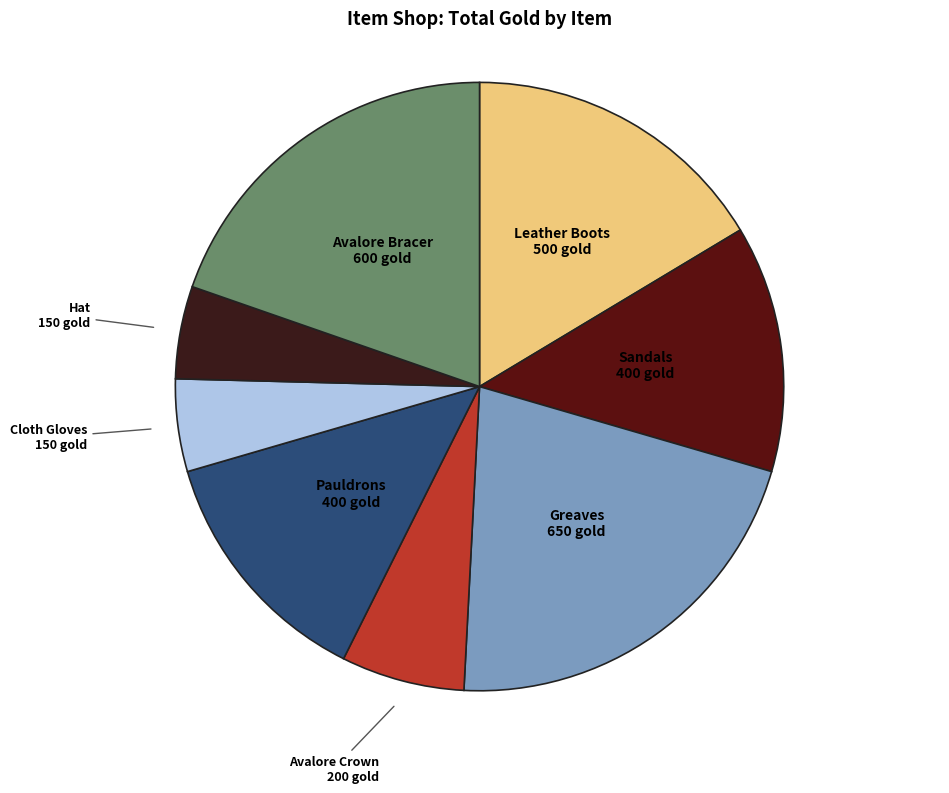

Is there a majority slice in this chart?

No